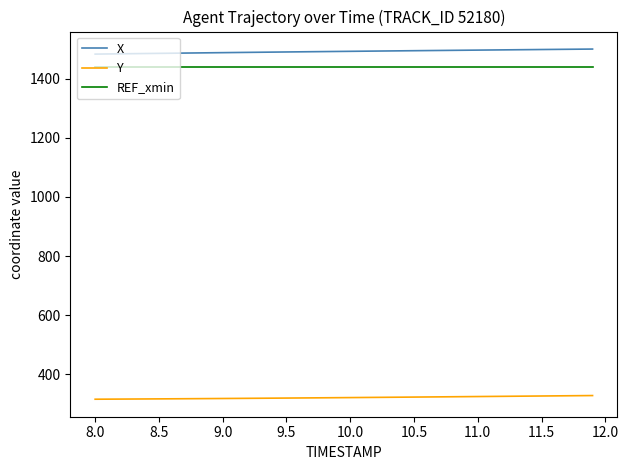

What is the maximum value shown in the chart?

1500.5